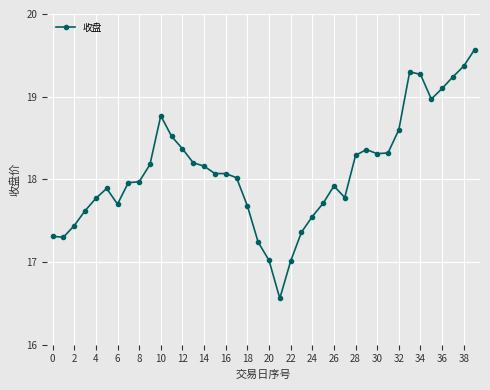

Count the number of data series in this chart.

1